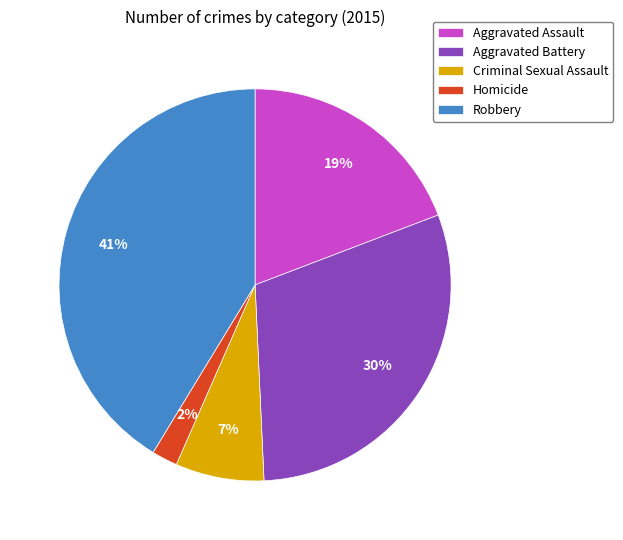

Which has a higher value, Criminal Sexual Assault or Homicide?

Criminal Sexual Assault